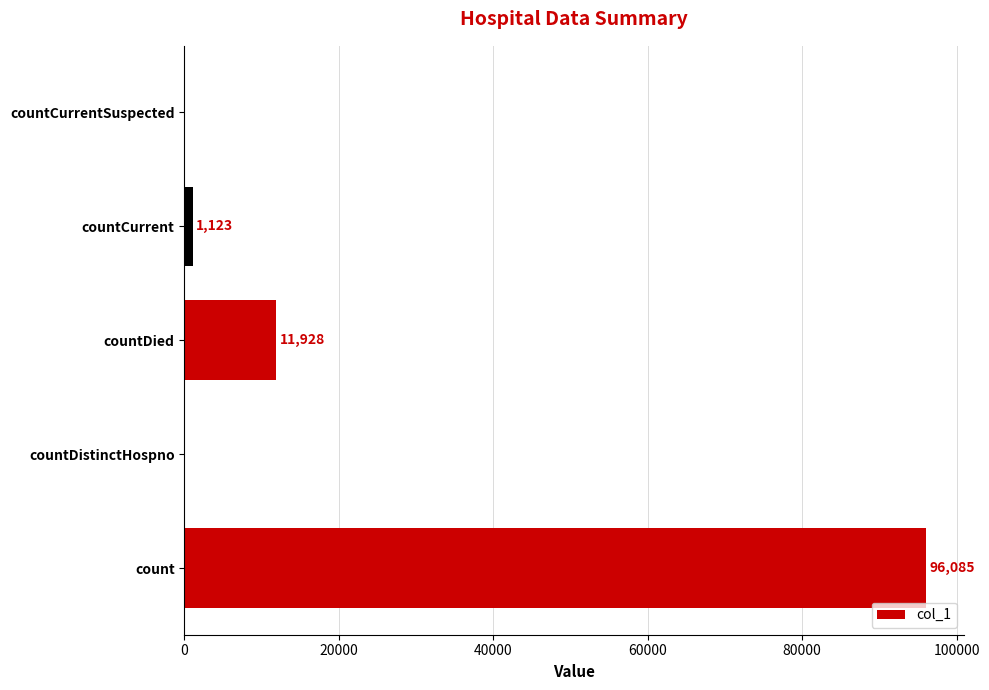

Between countCurrentSuspected and countDied, which is larger?

countDied